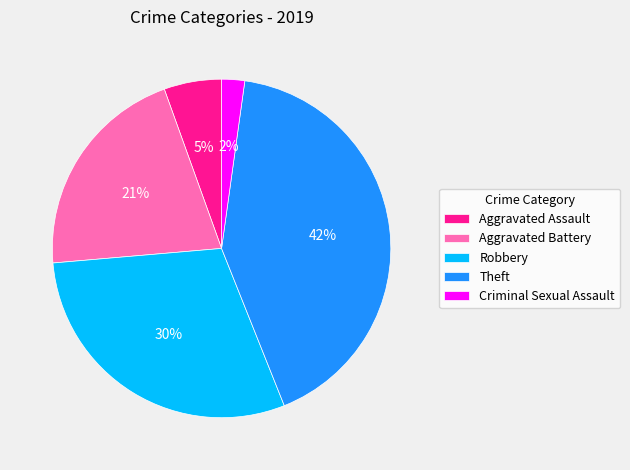

Is there any slice that represents more than half of the pie?

No